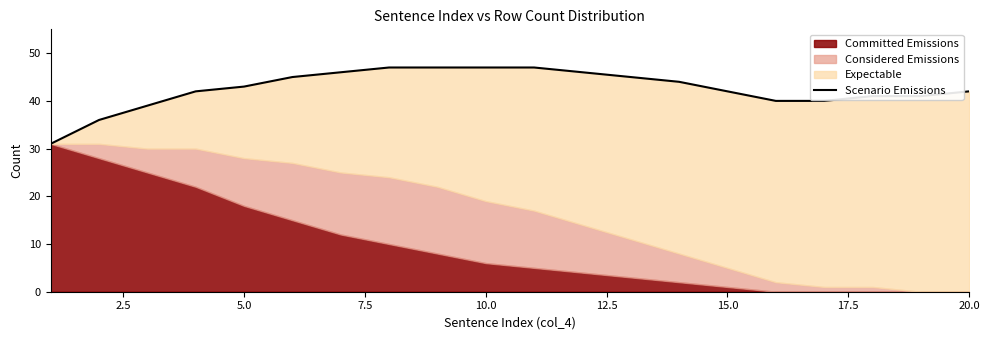

What is the value of the 18th point from the left?

41